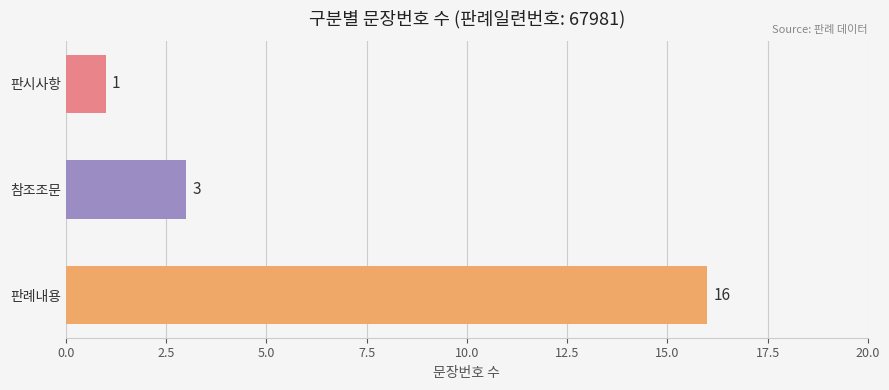

What is the difference between the maximum and minimum values?

15